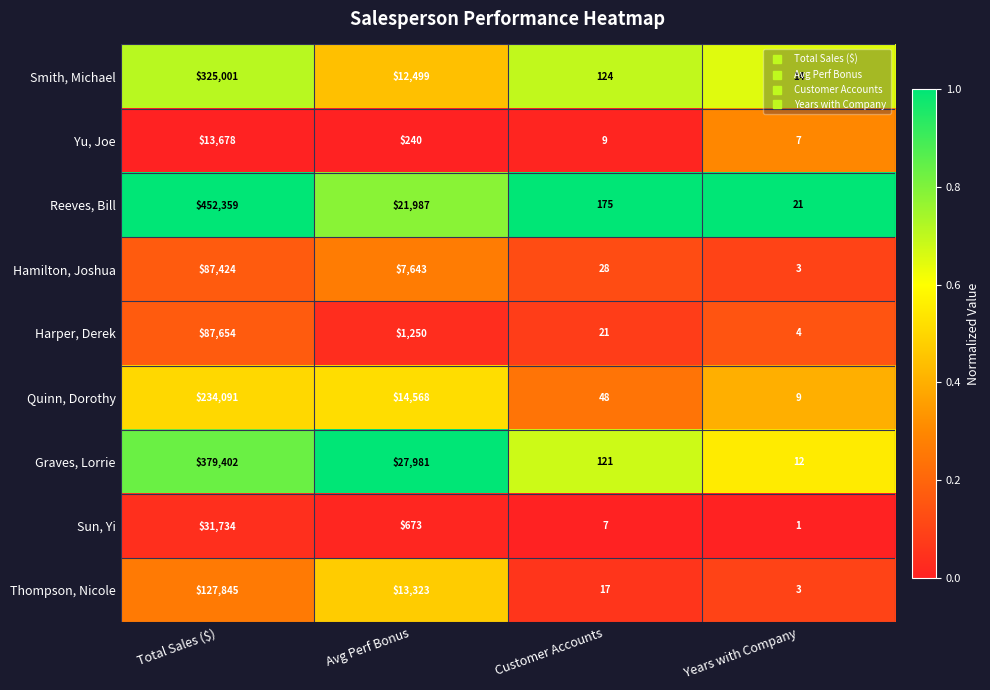

At which category is the sum across all series the highest?

Total Sales ($)